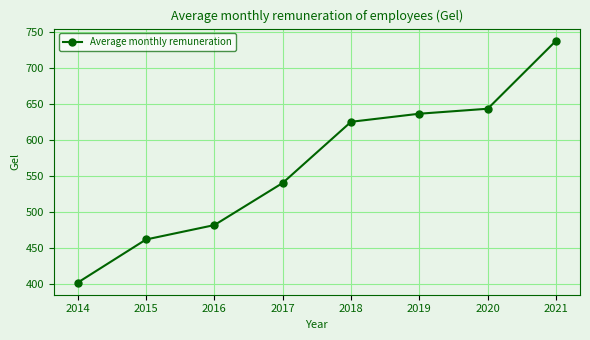

How many lines are shown in the chart?

1